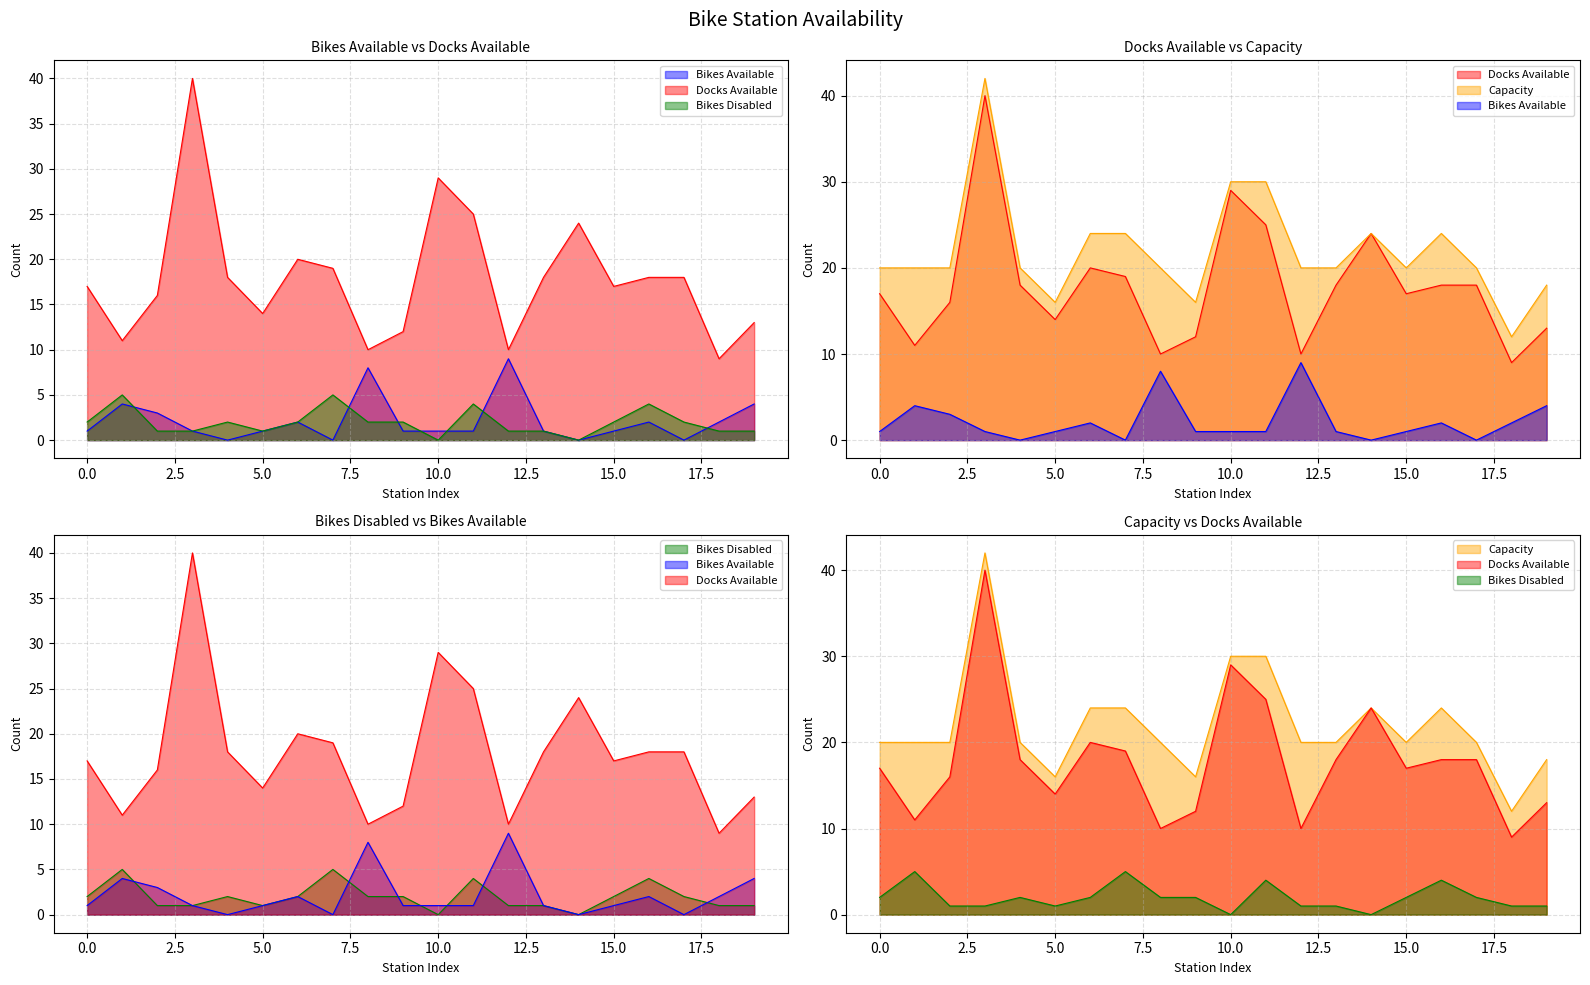

The num_bikes_disabled series shows 0 at 18. True or false?

False